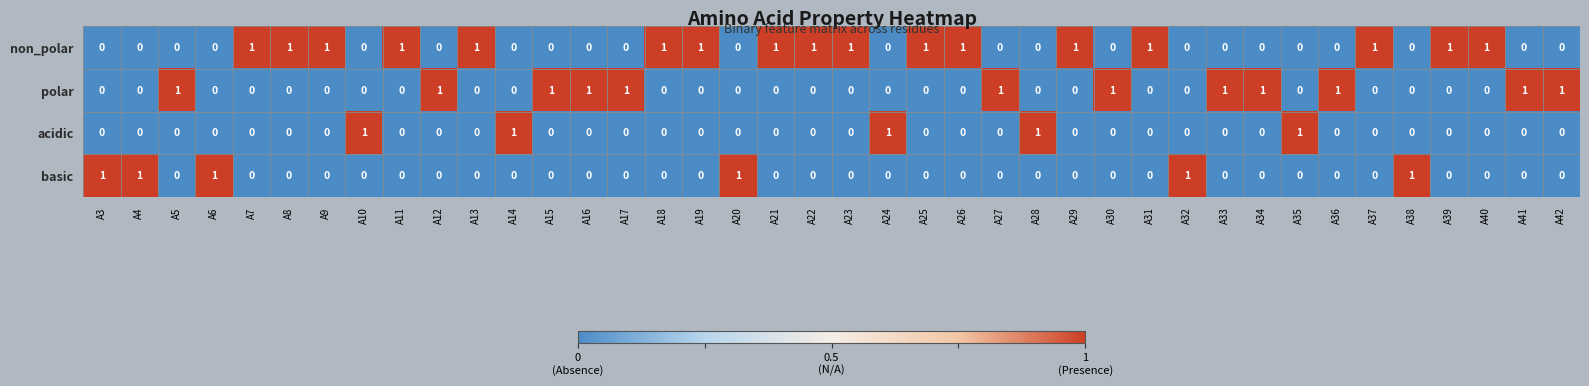

The value of polar at A37 is 0. True or false?

True